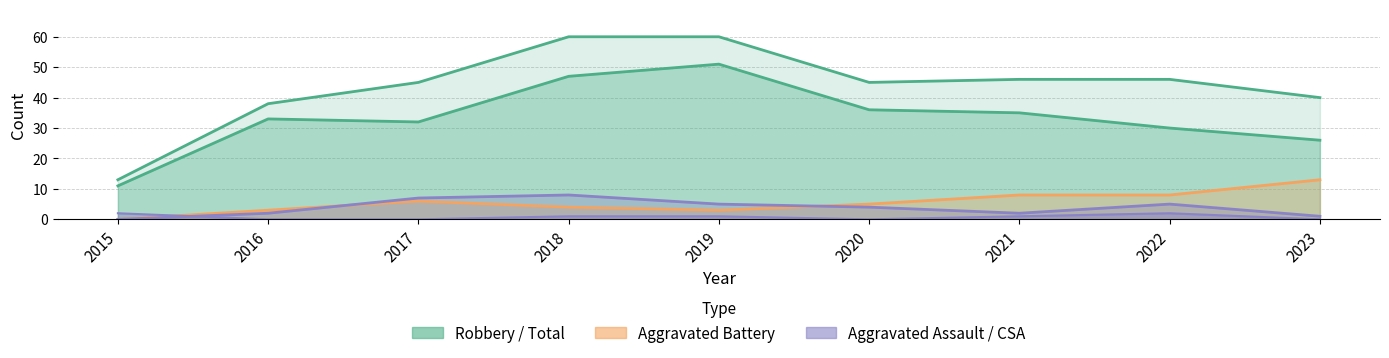

True or false: Criminal Sexual Assault has a value of -1 at 2016.

False